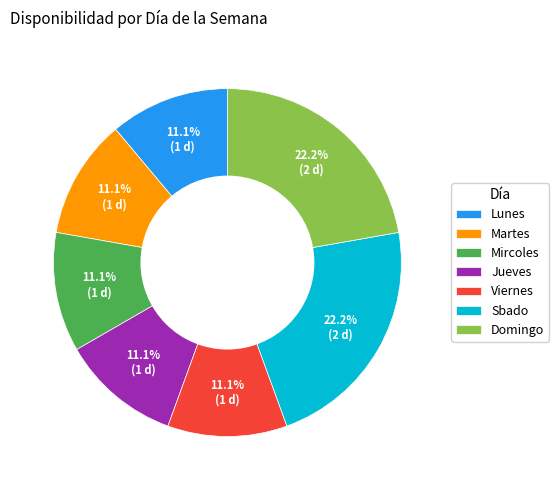

Does any single category account for the majority?

No